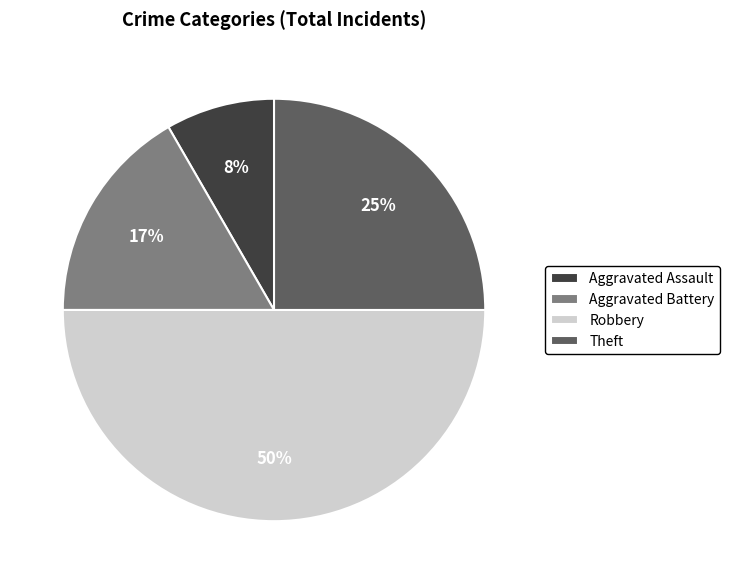

Does Aggravated Assault account for over 50% of the chart?

No